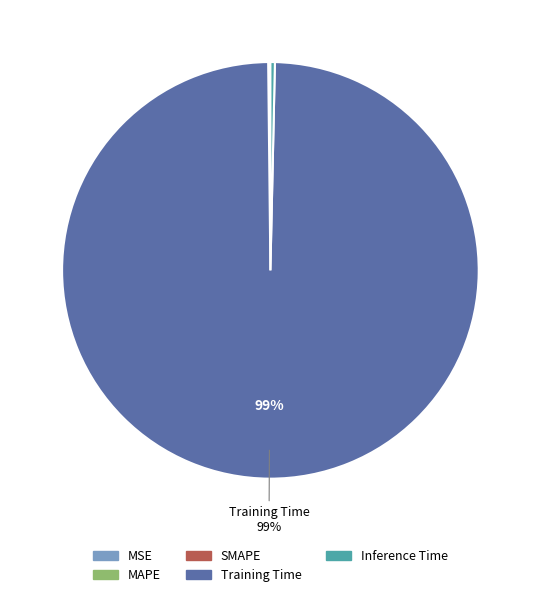

Is it true that Training Time is 99% of the pie?

True